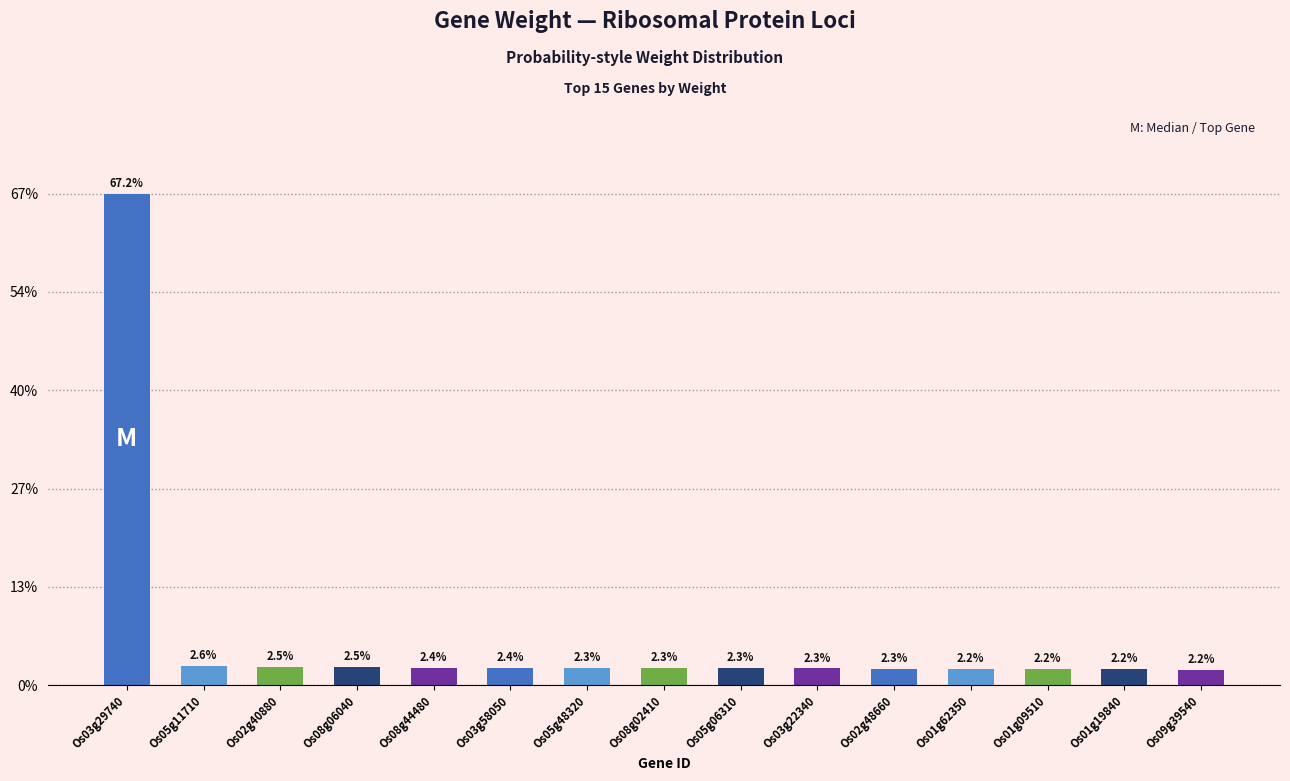

What is the label of the 5th bar from the left?

Os08g44480